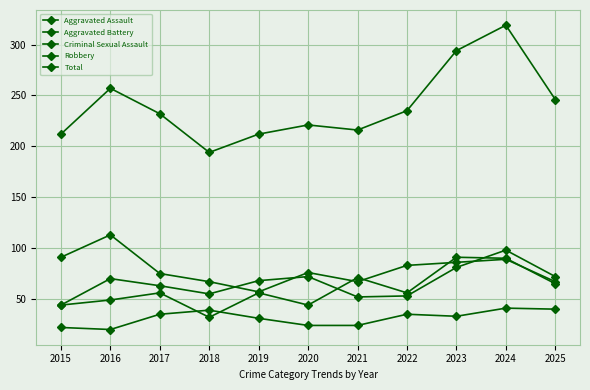

Which series has the widest spread of values?

Total